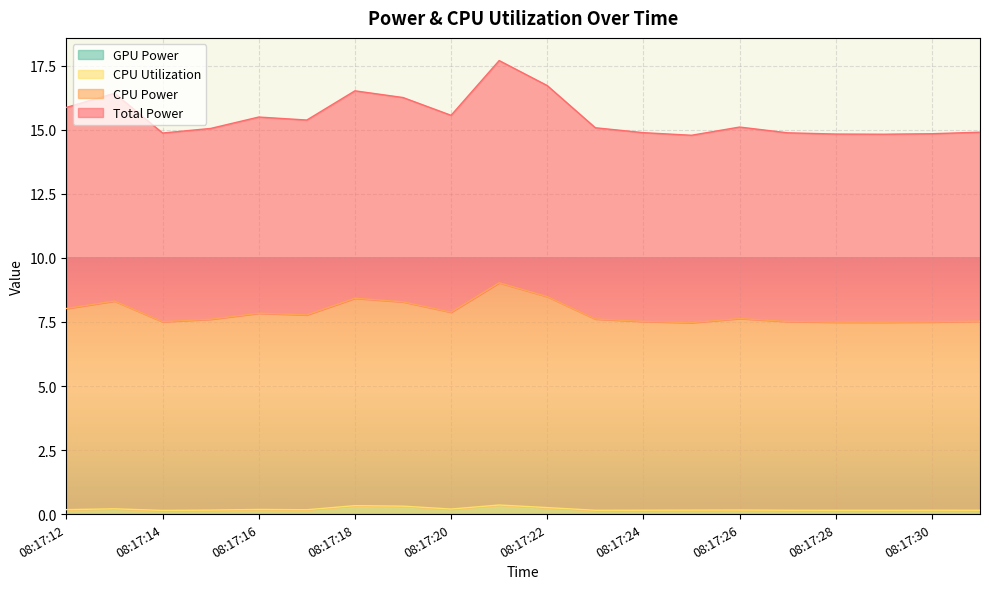

What is the value of the Total Power point at the 18th from the left?

14.8